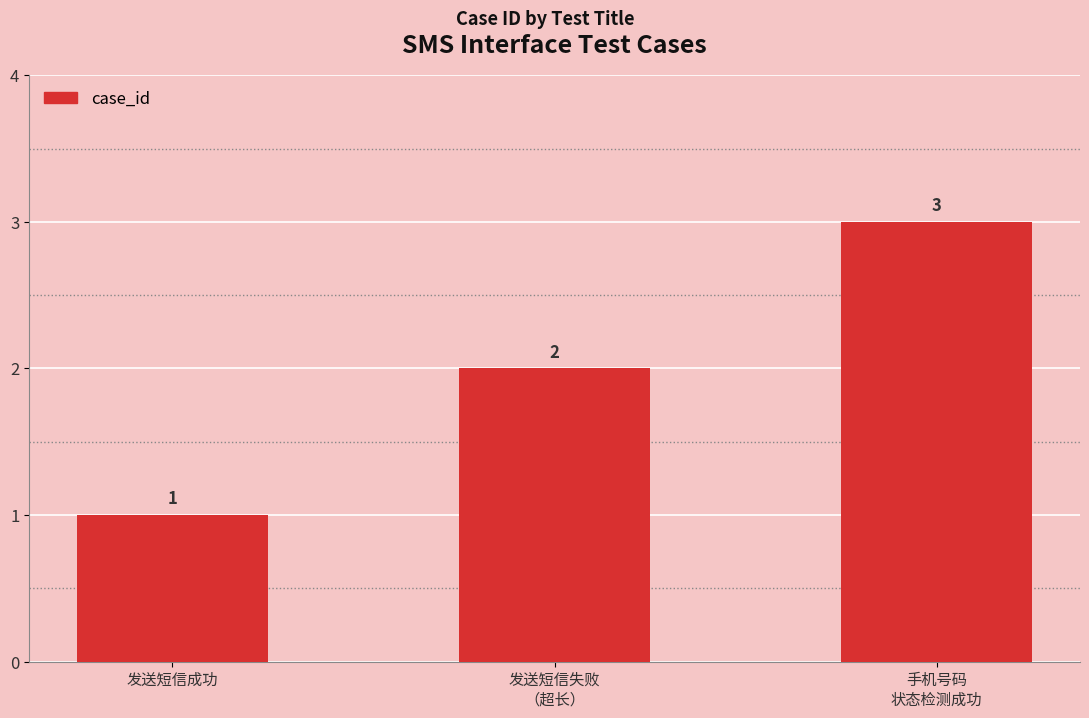

What position from the right is 手机号码
状态检测成功?

1